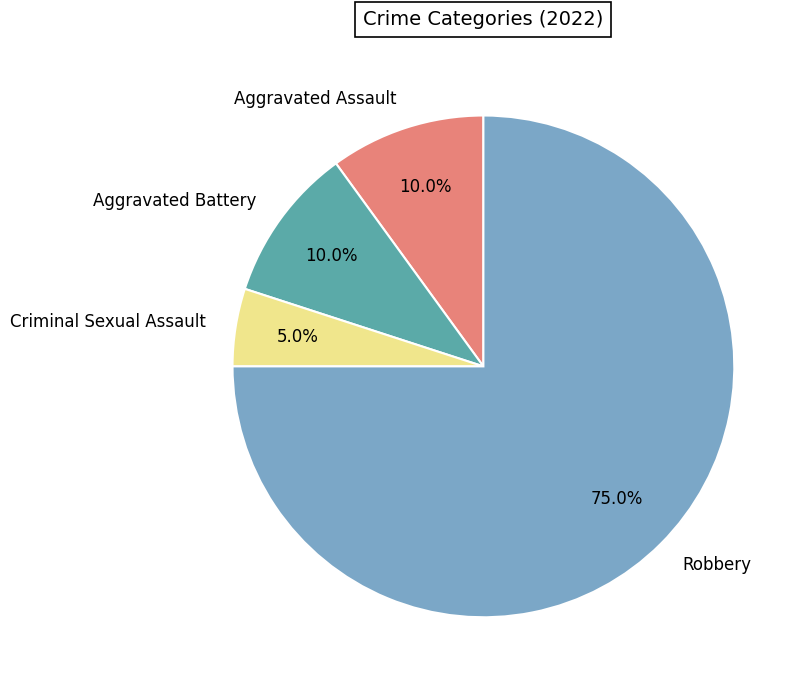

How many segments does this pie chart have?

4